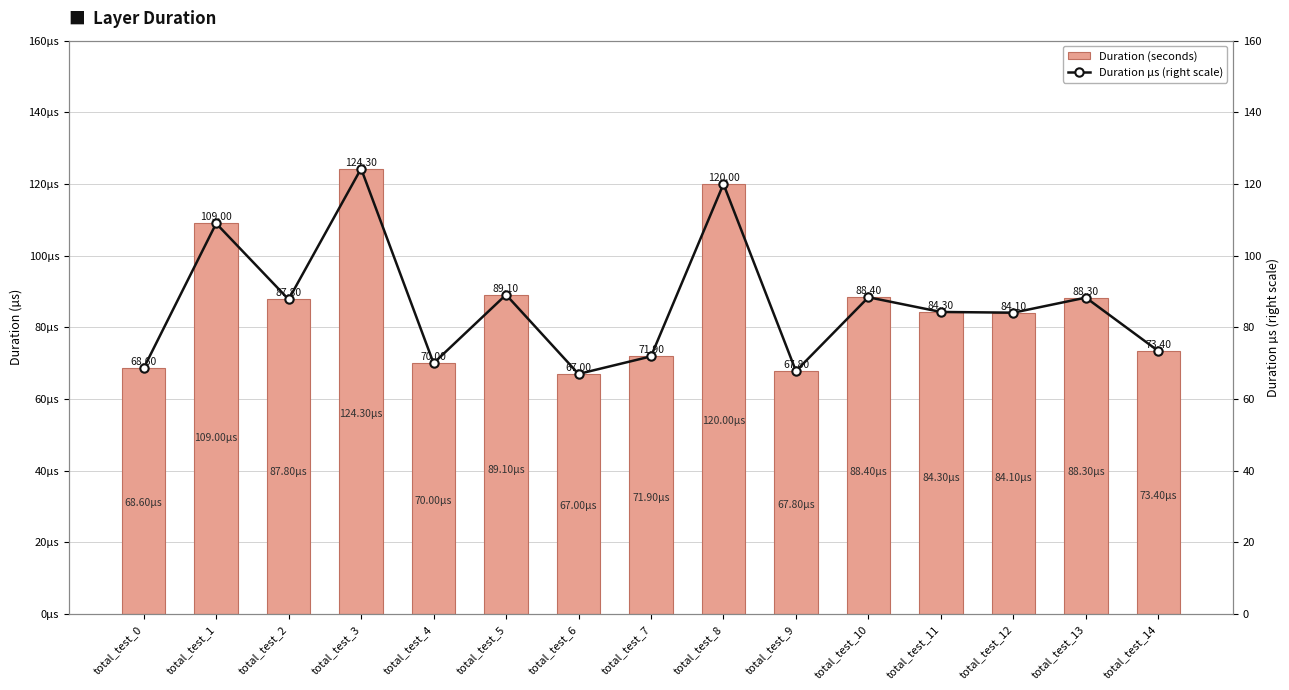

Rank the categories by Duration (seconds) value from lowest to highest.

total_test_6, total_test_9, total_test_0, total_test_4, total_test_7, total_test_14, total_test_12, total_test_11, total_test_2, total_test_13, total_test_10, total_test_5, total_test_1, total_test_8, total_test_3